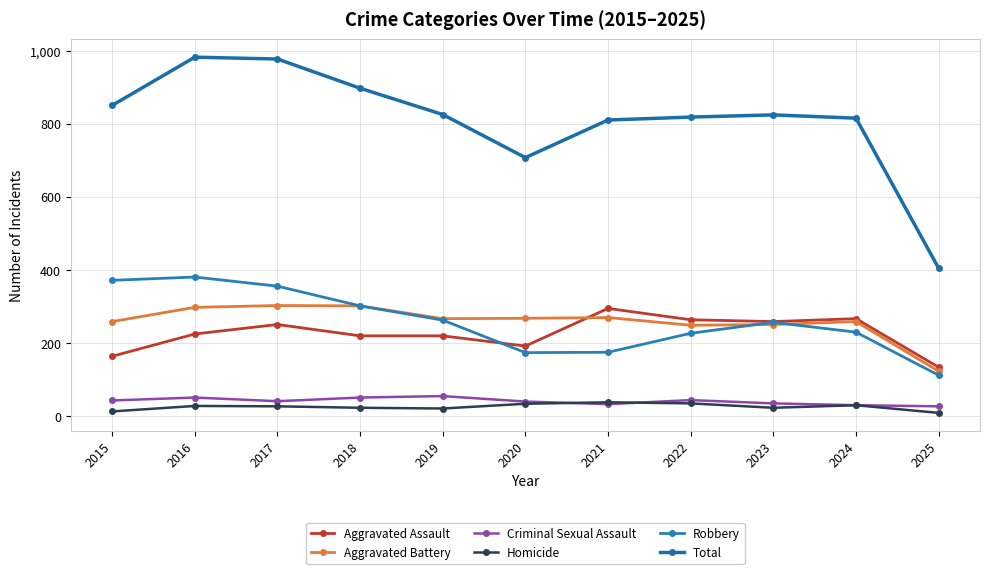

Is this an area chart (filled region under the line)?

No